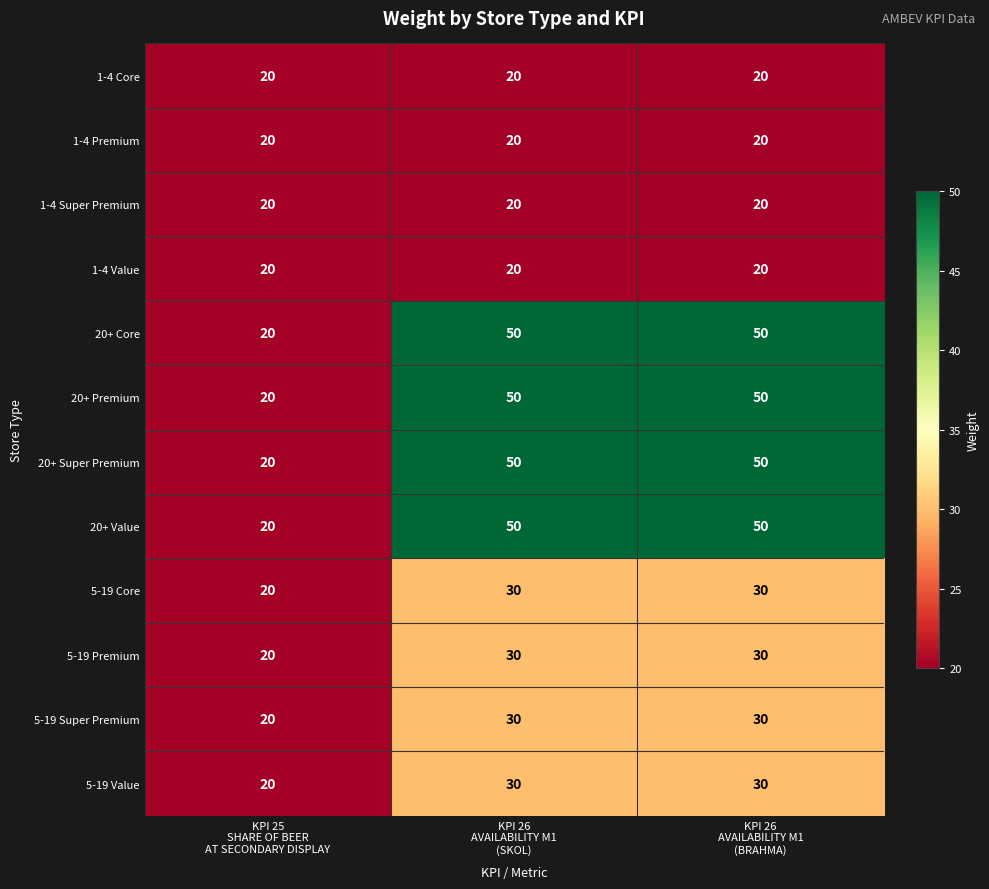

What is the lowest value of the 20+ Super Premium series?

20